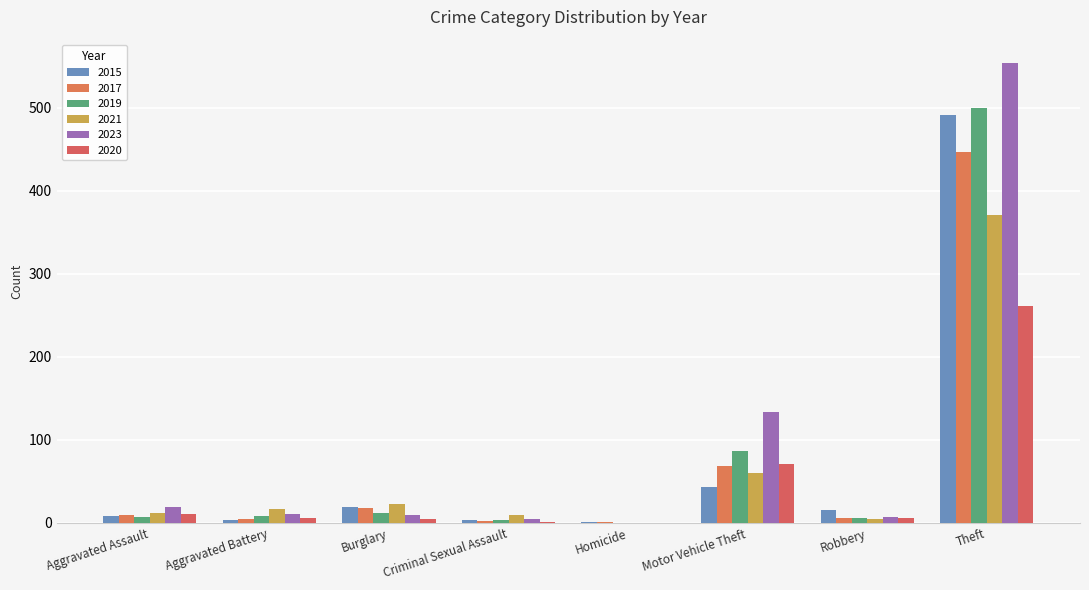

Reading left to right, what are all the values shown in this chart?

2015: 8	3	19	4	1	43	15	491
2017: 10	5	18	2	1	69	6	447
2019: 7	8	12	4	0	87	6	499
2021: 12	17	23	9	0	60	5	371
2023: 19	11	9	5	0	134	7	554
2020: 11	6	5	1	0	71	6	261